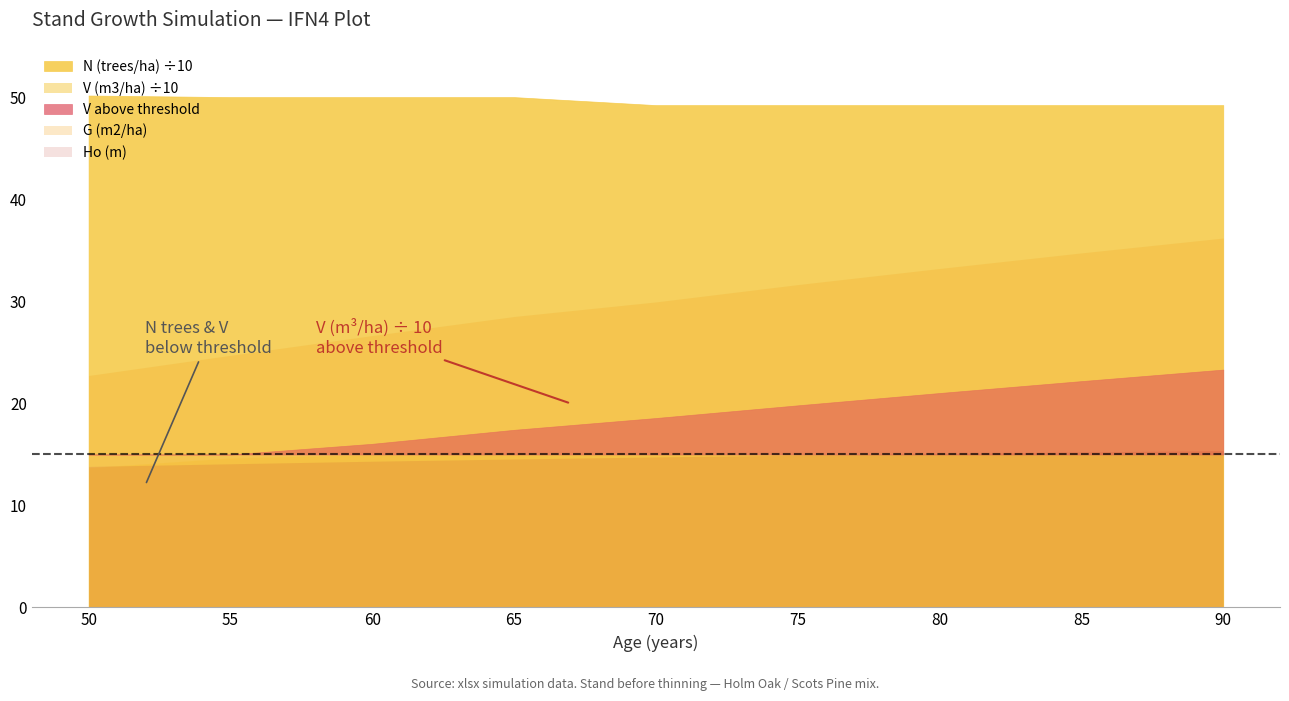

True or false: N (trees/ha) and Ho (m) cross at least once.

False